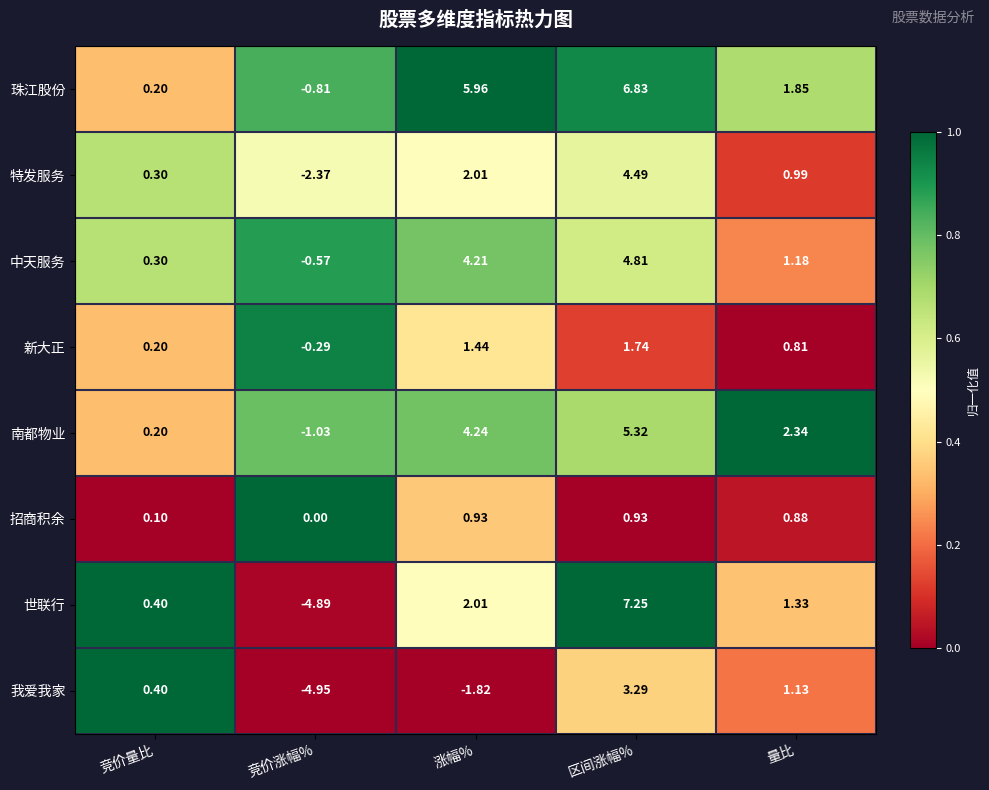

Which series changed the most between 竞价量比 and 区间涨幅%?

世联行